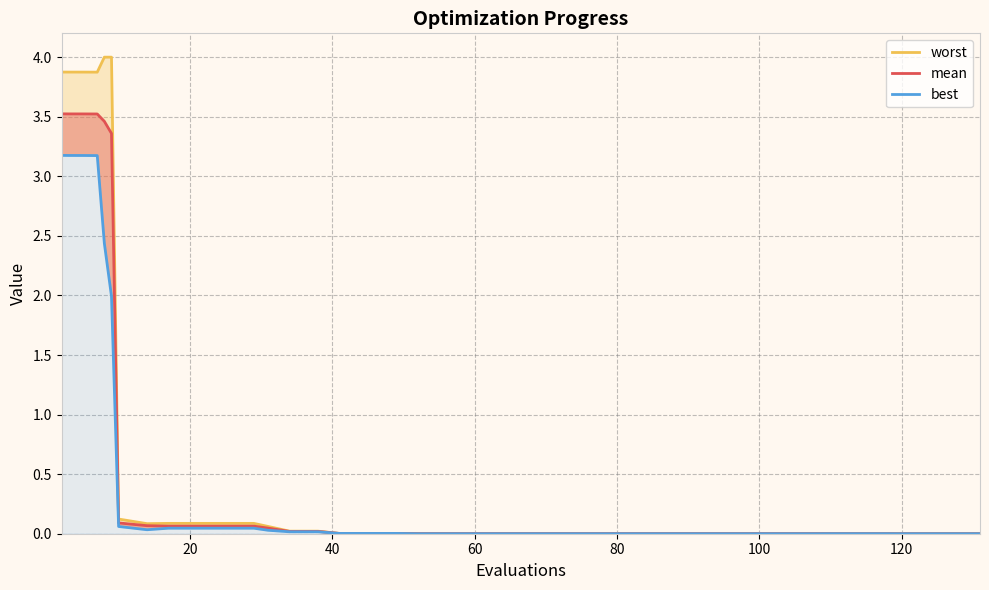

True or false: there are more than 1 points higher than both neighbors.

False